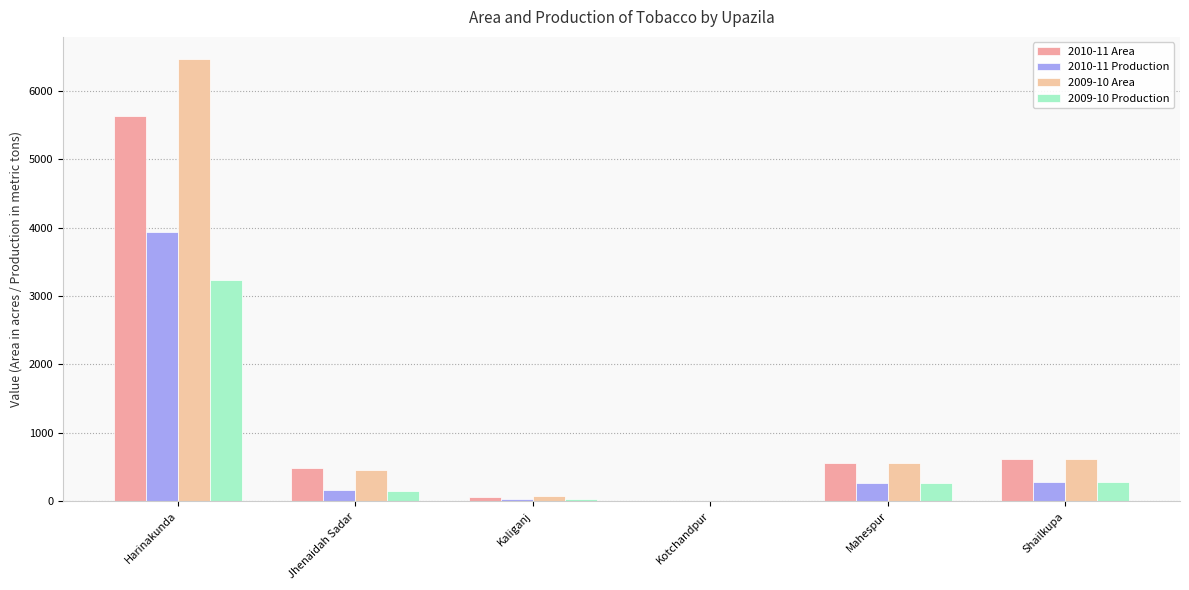

Does the chart contain stacked bars?

No